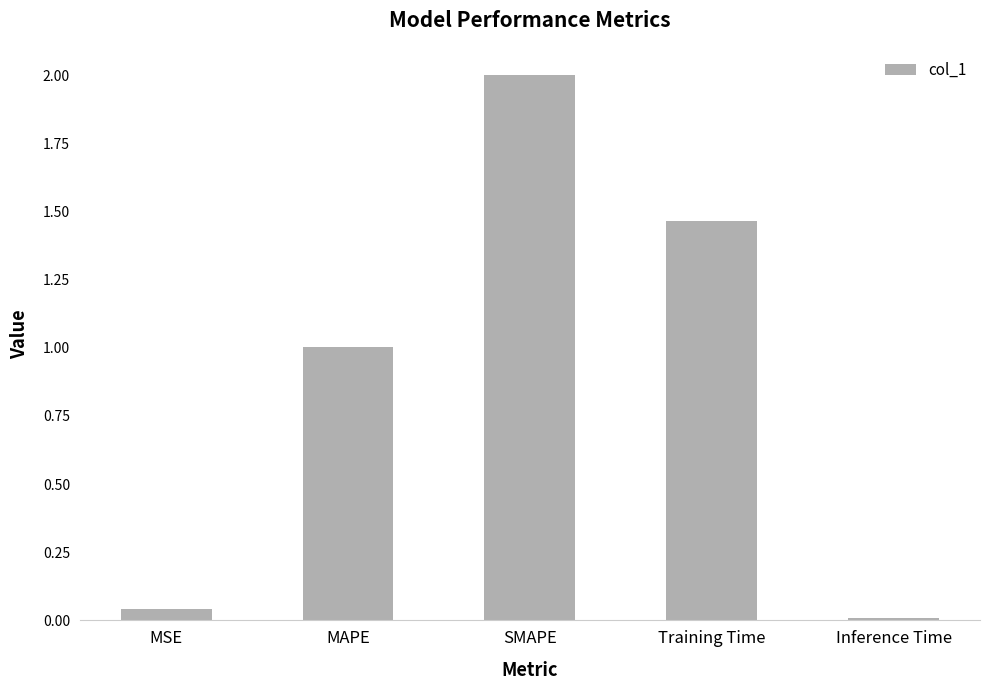

What is the approximate value at SMAPE?

2.0